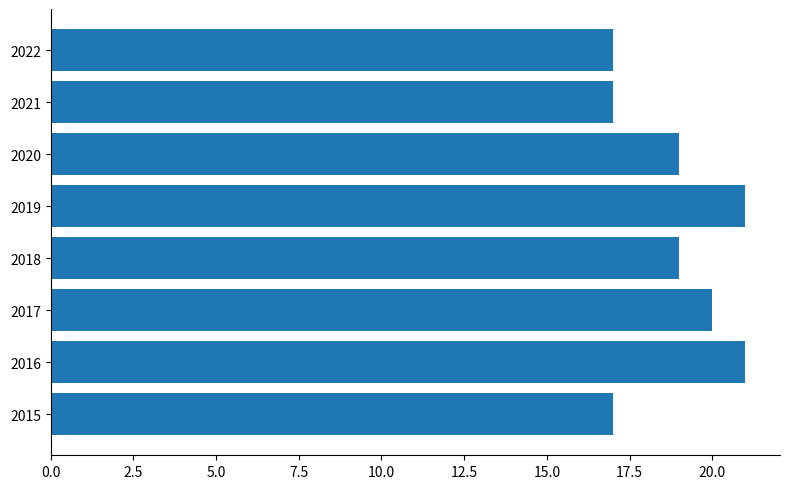

What is the ratio of the value at 2018 to the value at 2019?

0.9